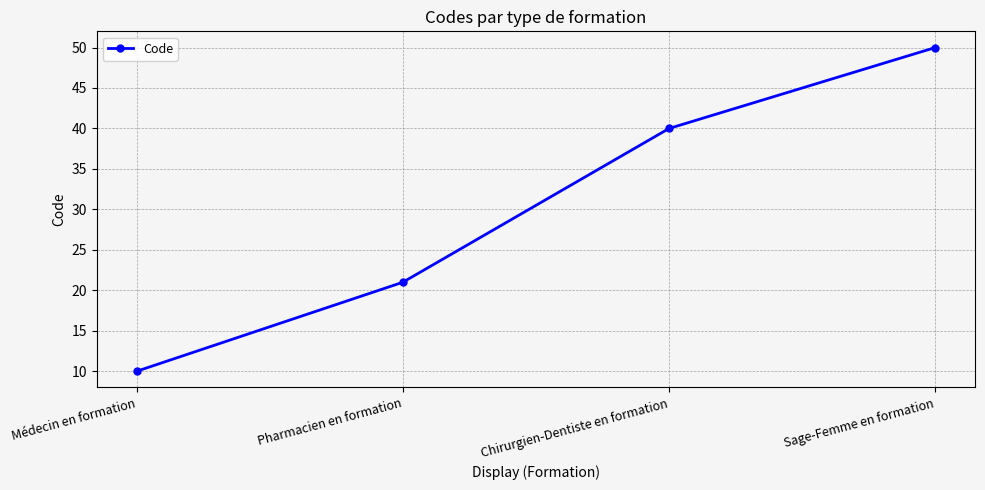

Reading left to right, list all the values displayed in this chart.

Médecin en formation=10	Pharmacien en formation=21	Chirurgien-Dentiste en formation=40	Sage-Femme en formation=50